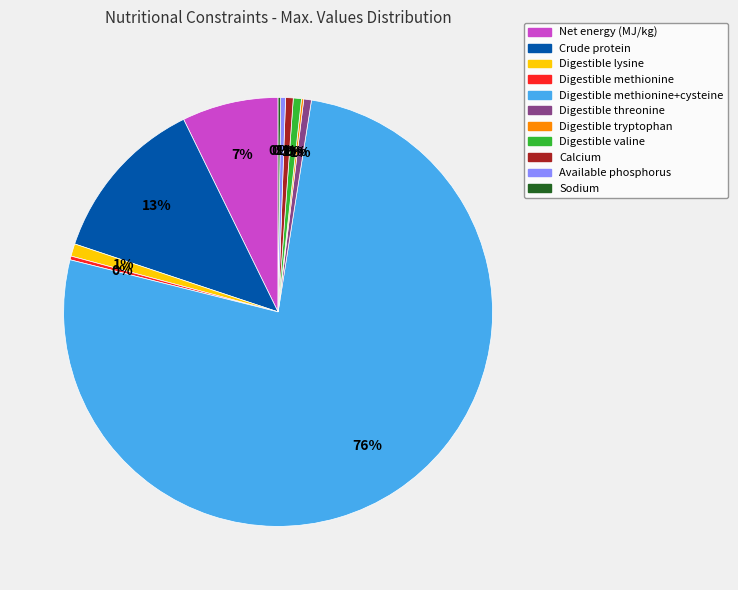

Which has a higher value, Digestible lysine or Crude protein?

Crude protein